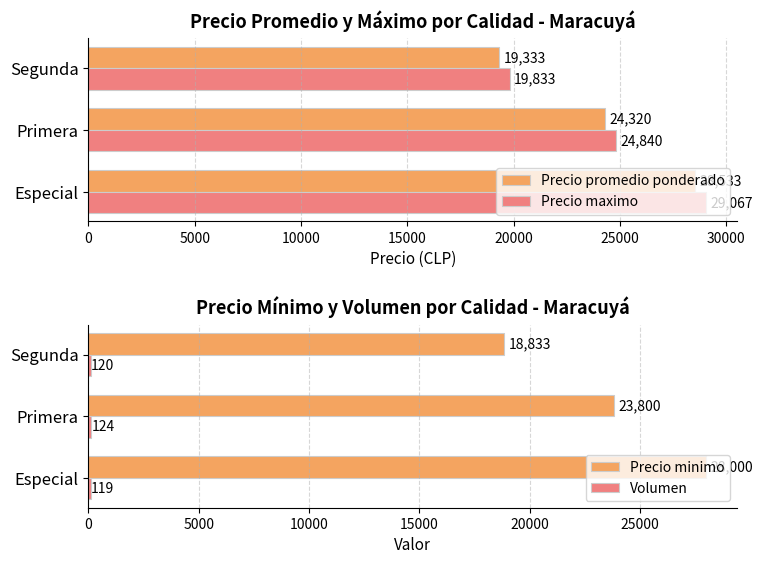

Which series has the widest spread of values?

Precio maximo